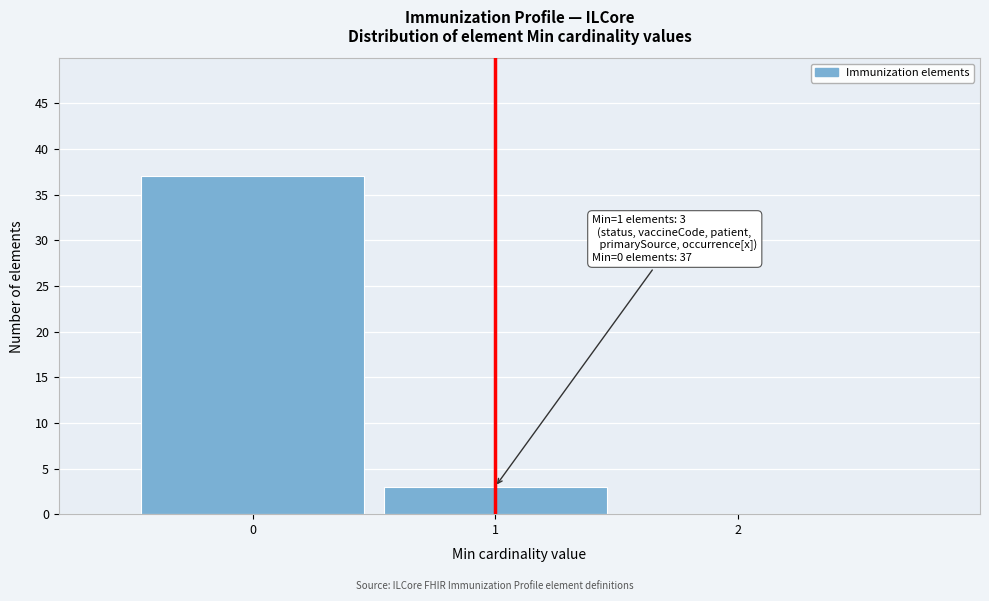

Over which range of the x-axis is the bar tallest?

-0.5 to 0.5